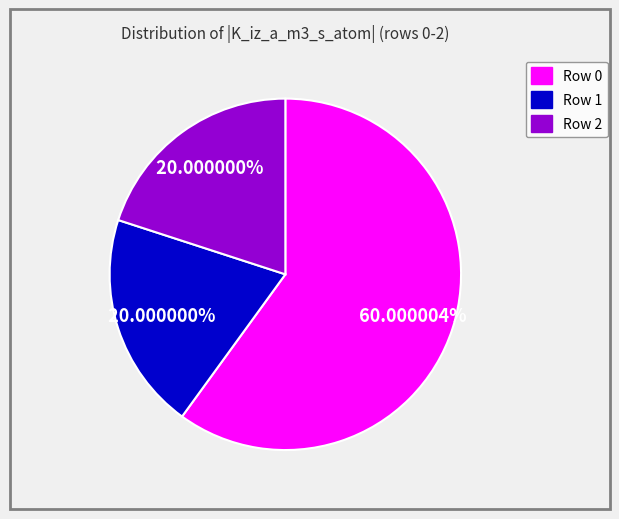

Does any single category account for the majority?

Yes